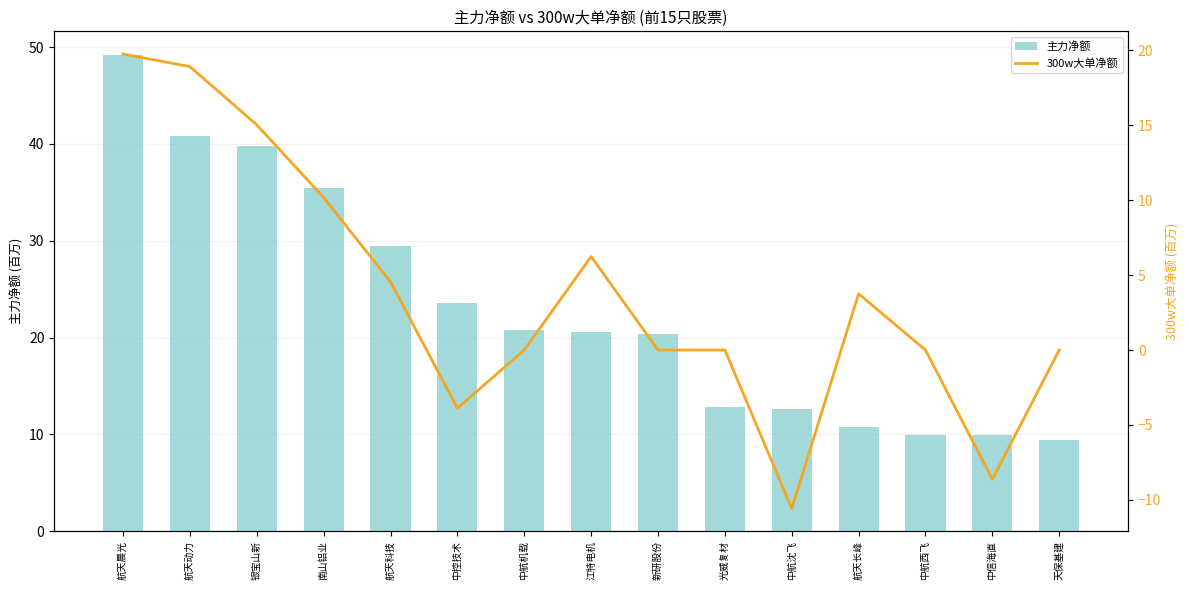

Reading left to right, transcribe all the data shown in this chart.

主力净额: 49.2	40.9	39.7	35.5	29.5	23.6	20.8	20.6	20.3	12.9	12.6	10.7	9.9	9.9	9.5
300w大单净额: 19.7	18.9	15.0	10.2	4.5	-3.9	0.0	6.2	0.0	0.0	-10.6	3.8	0.0	-8.6	0.0